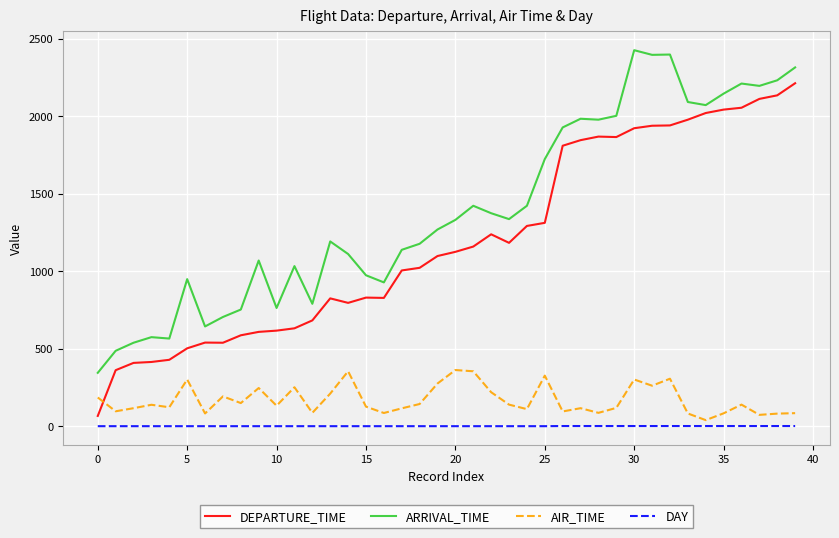

Is this an area chart (filled region under the line)?

No